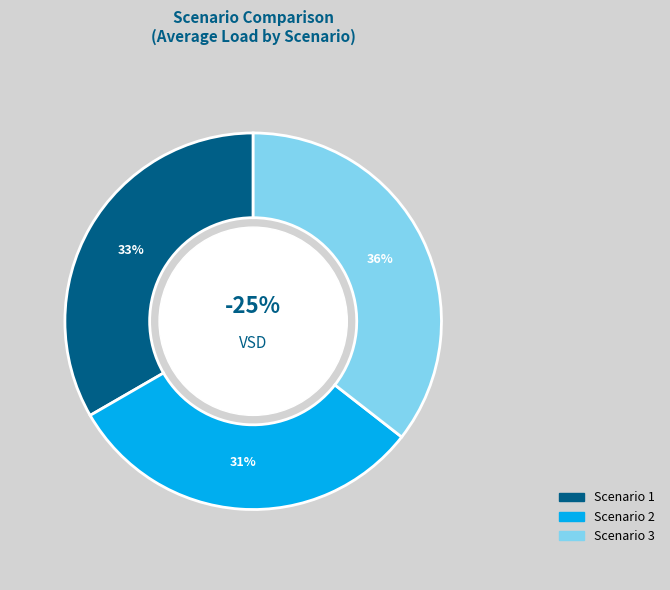

Rank the categories by value from lowest to highest.

Scenario 2, Scenario 1, Scenario 3